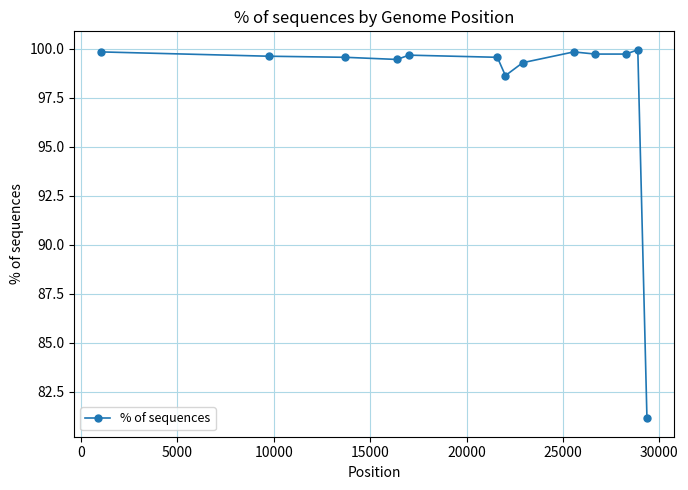

What is the sum of all values?

1276.0